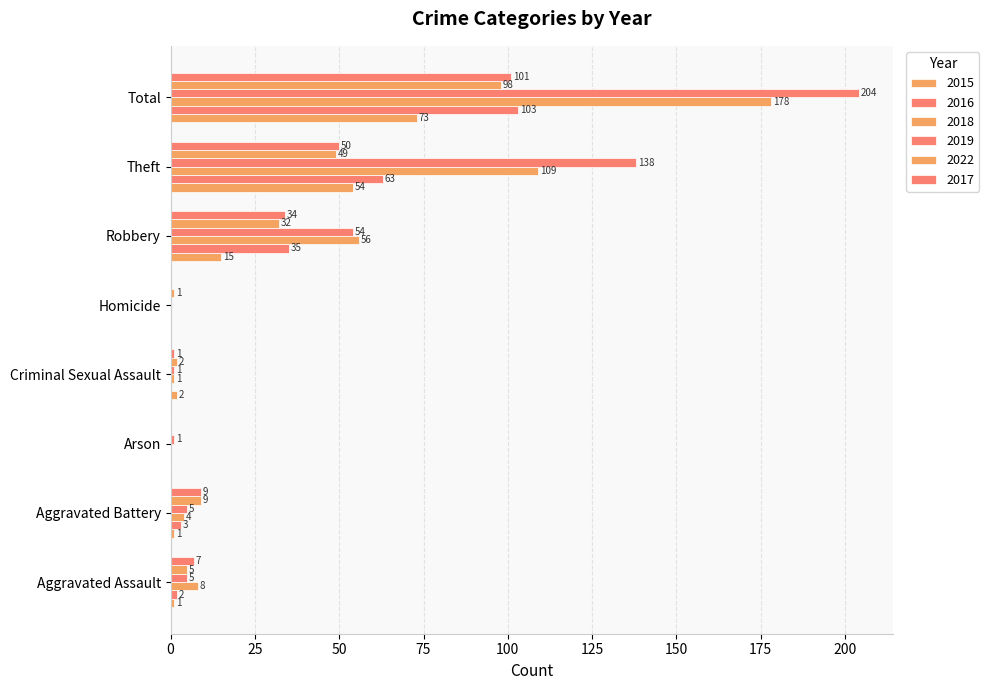

The value of 2022 at Criminal Sexual Assault is 1. True or false?

False